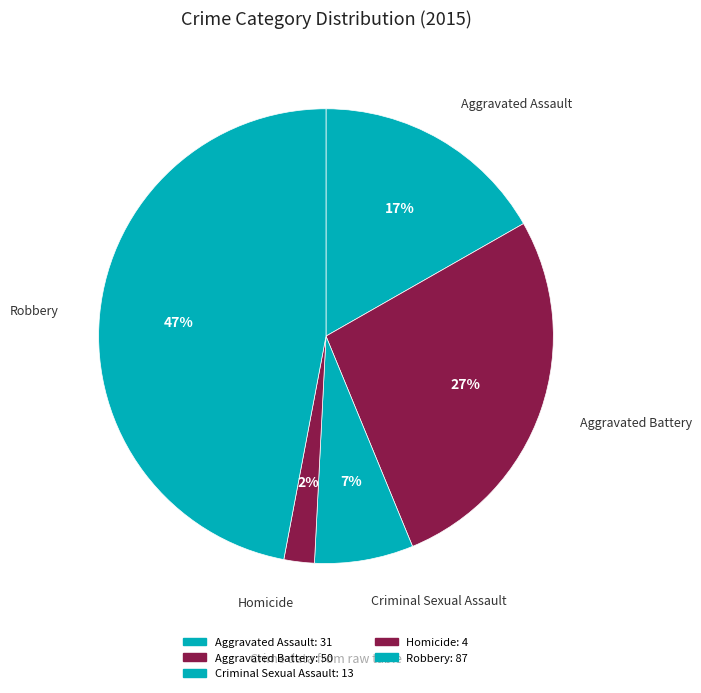

Rank the categories by value from lowest to highest.

Homicide, Criminal Sexual Assault, Aggravated Assault, Aggravated Battery, Robbery